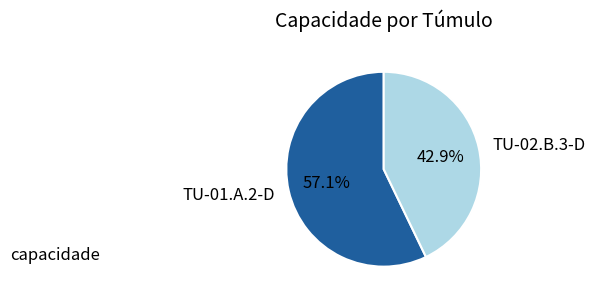

Count the number of slices in the pie.

2